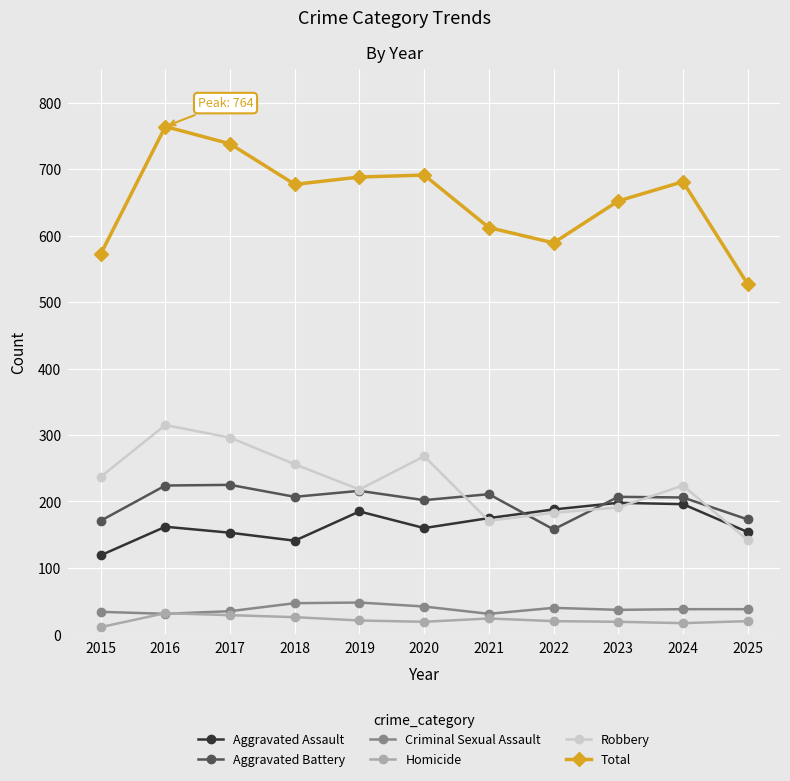

What are all the series names shown in the legend?

Aggravated Assault, Aggravated Battery, Criminal Sexual Assault, Homicide, Robbery, Total